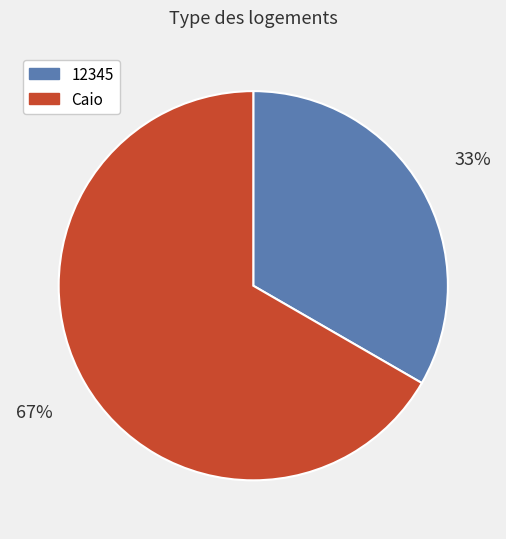

To the nearest percent, what is the average slice percentage?

50%